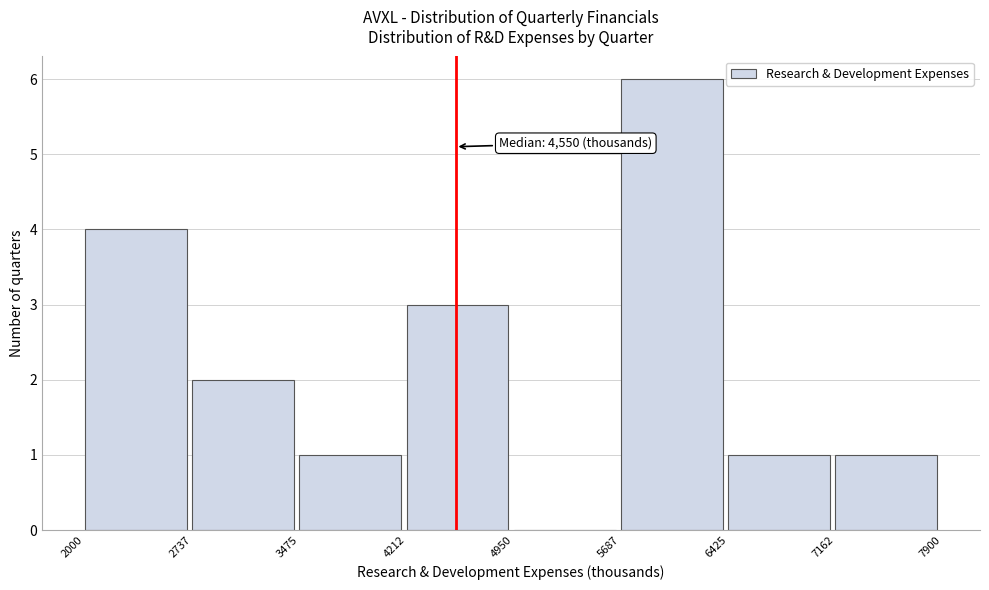

Over which range of the x-axis is the bar tallest?

5687 to 6425